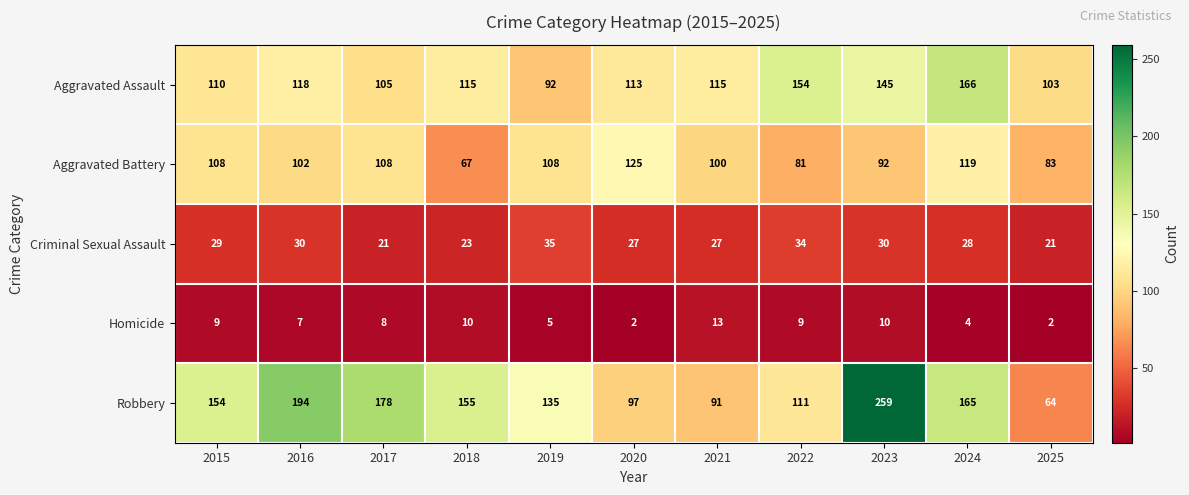

Which series changed the most between 2021 and 2025?

Robbery